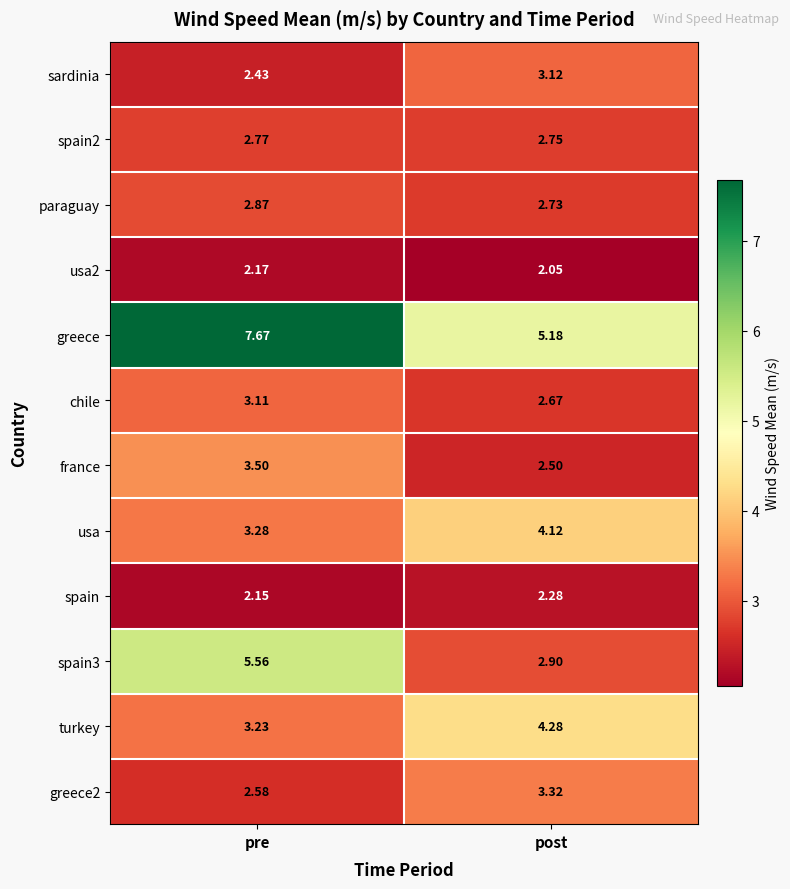

At which label is usa closest to 3?

pre